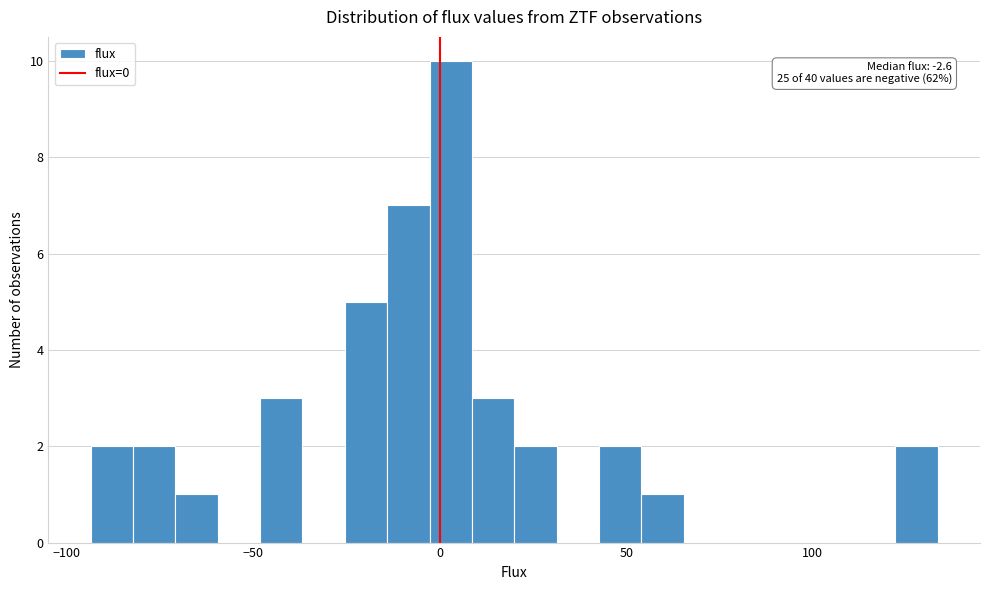

Read against the x-axis, roughly where is the centre of the tallest bar?

5